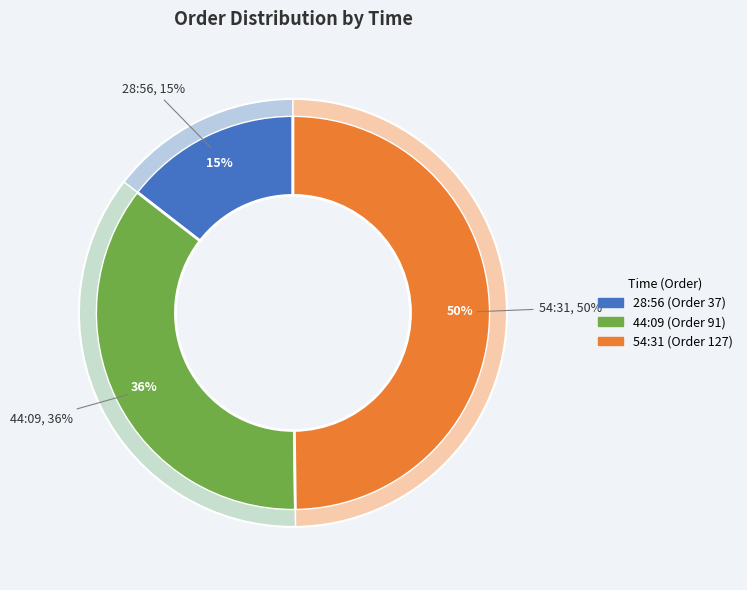

What percentage is the 28:56 slice, to the nearest percent?

15%